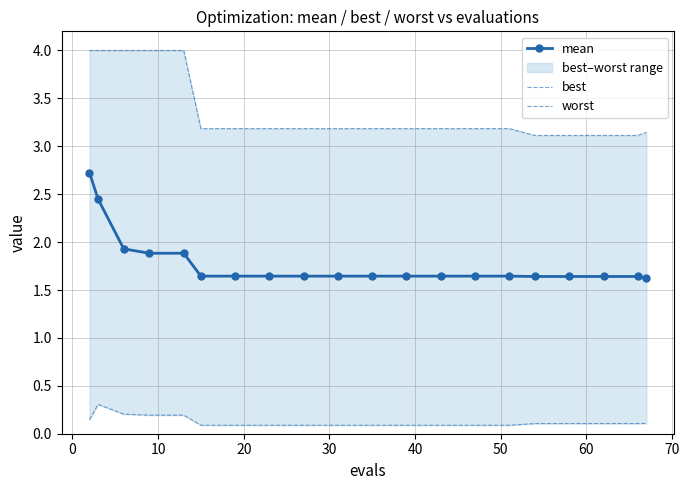

Does the chart have visible grid lines?

Yes